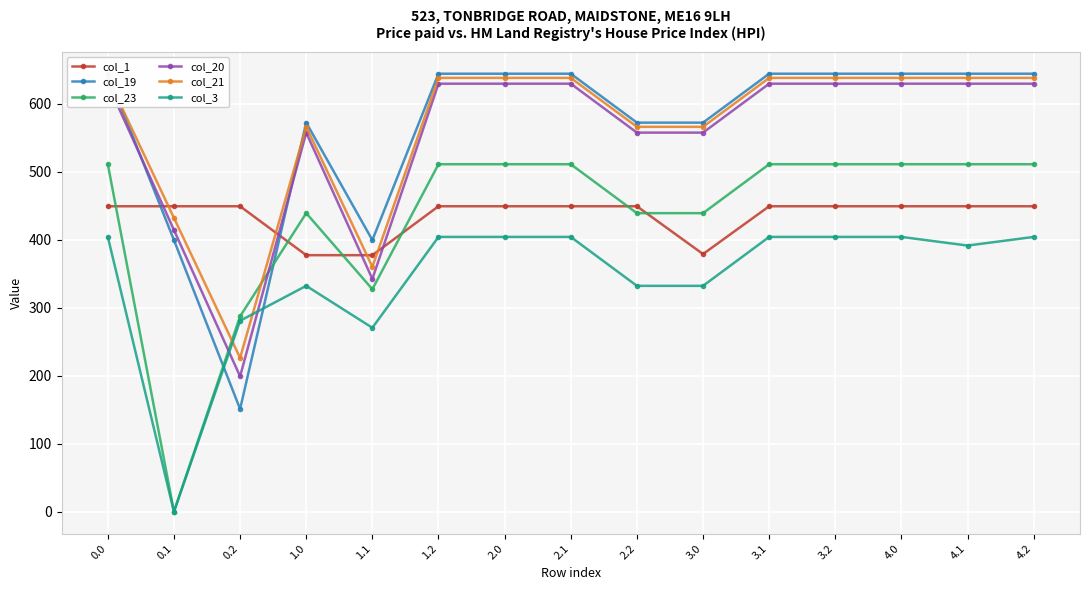

Which series has the largest total across all categories?

col_19